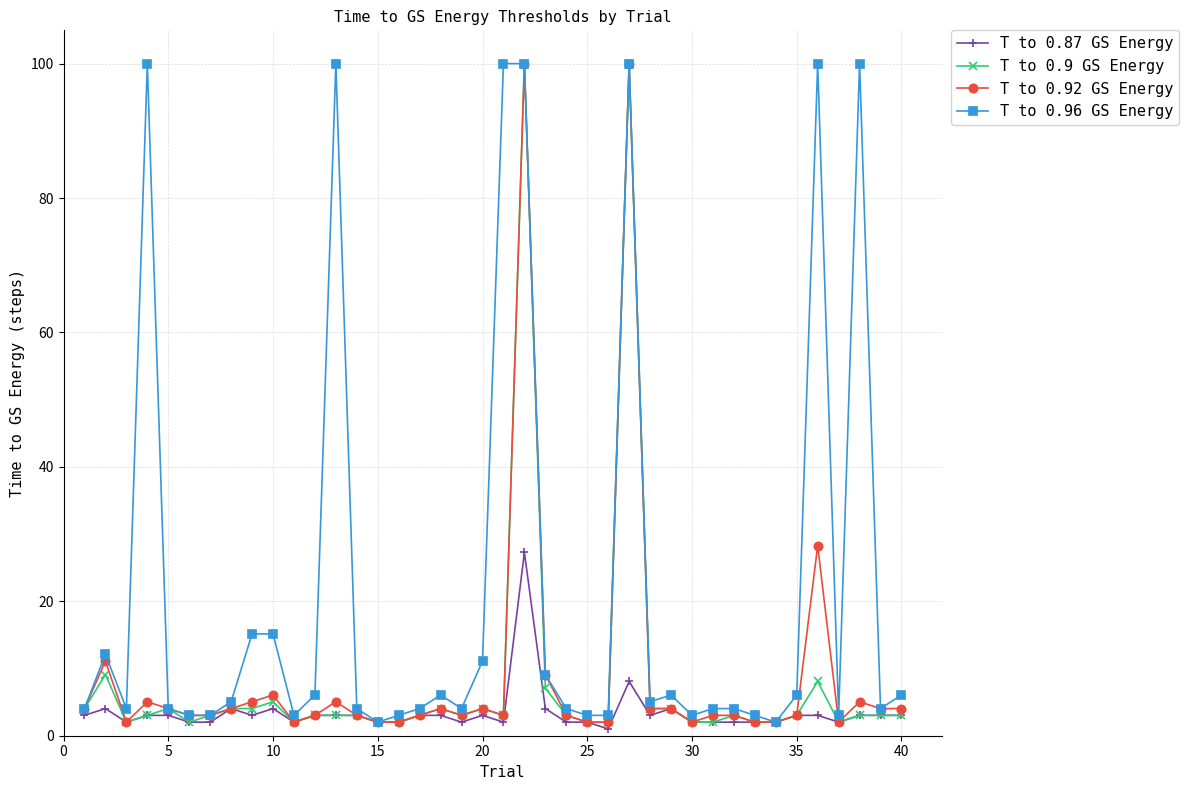

What is the maximum value for T to 0.9 GS Energy?

100.0